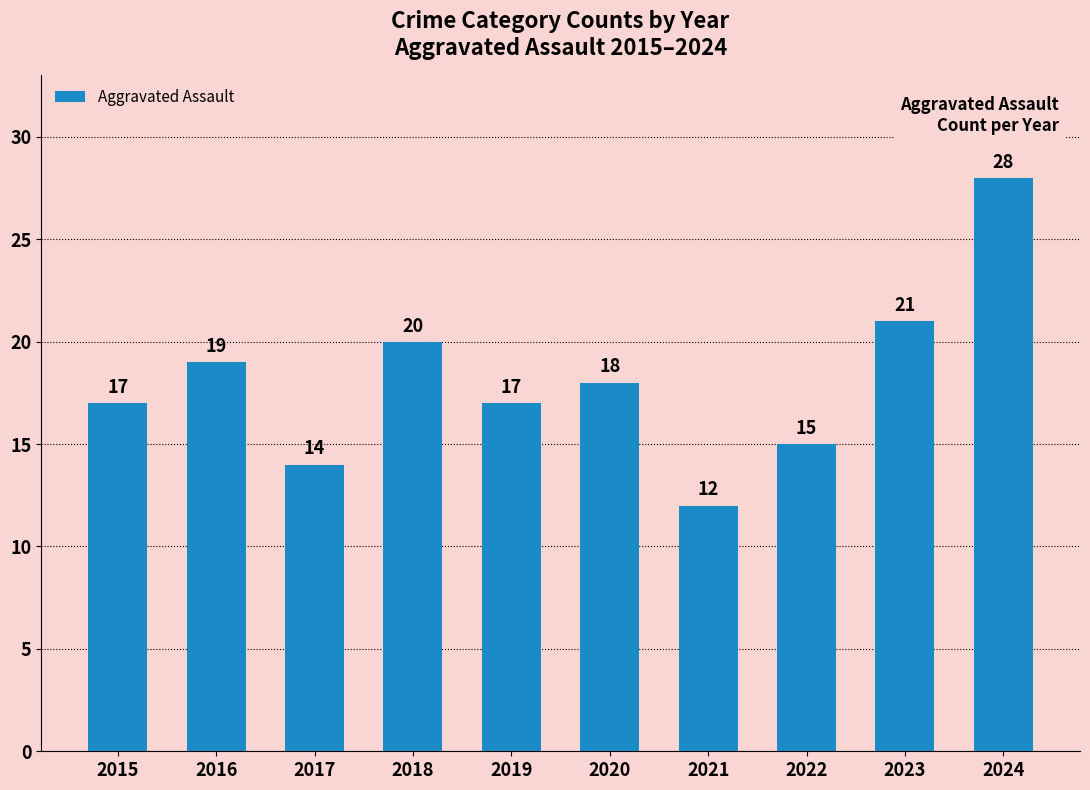

What is the greatest value displayed?

28